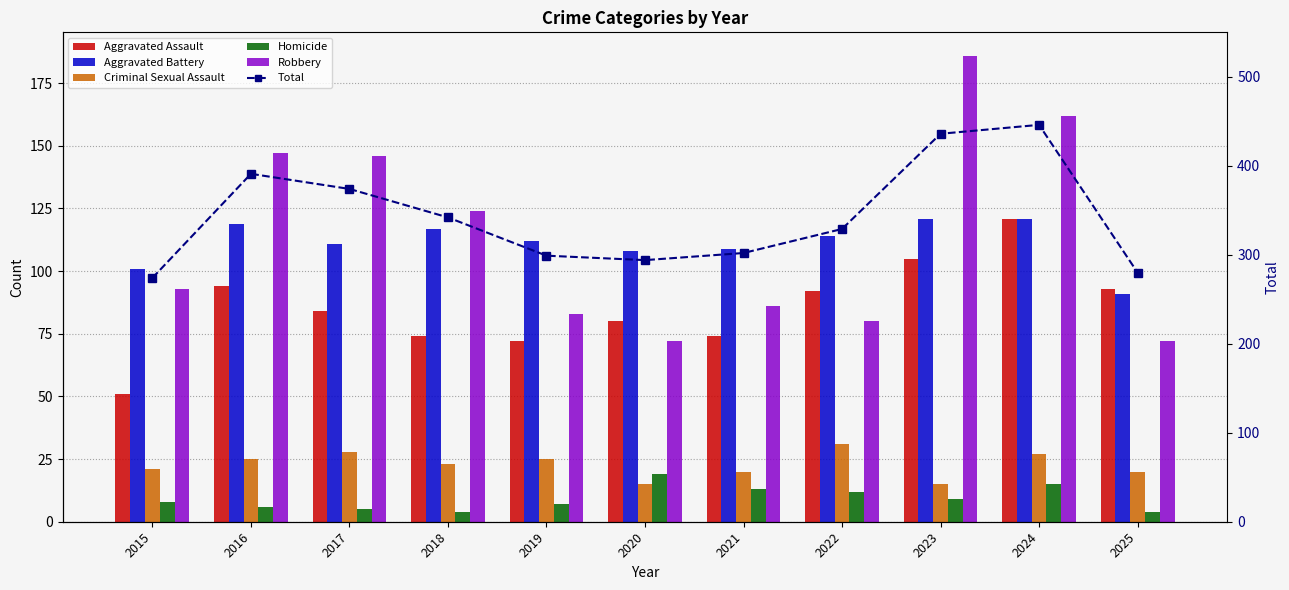

Does the chart contain any negative values?

No